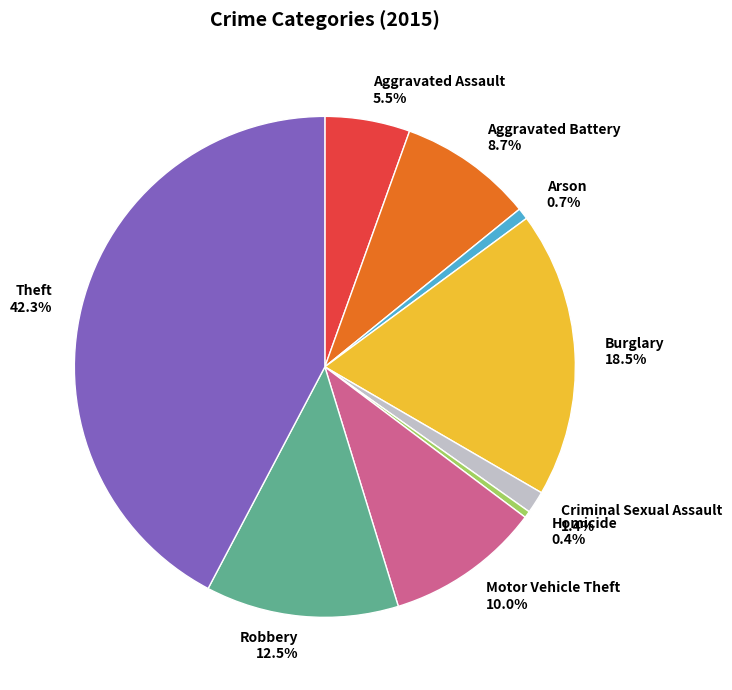

Is there a majority slice in this chart?

No